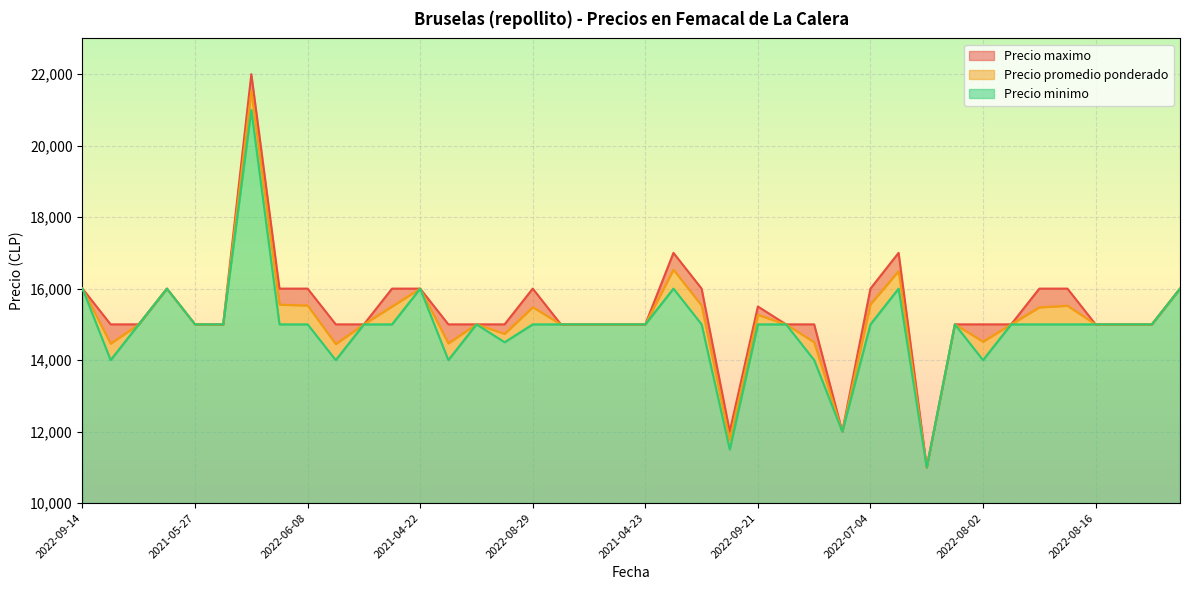

Reading right to left, transcribe all the data shown in this chart.

Precio promedio ponderado: 2022-09-27=16000	2022-08-26=15000	2022-10-05=15000	2022-08-16=15000	2022-07-06=15521	2022-09-05=15476	2022-07-29=15000	2022-08-02=14516	2021-05-10=15000	2023-08-25=11000	2022-06-24=16488	2022-07-04=15563	2023-04-25=12000	2021-05-06=14500	2021-04-28=15000	2022-09-21=15265	2023-04-20=11762	2022-06-30=15529	2022-06-17=16529	2021-04-23=15000	2021-05-04=15000	2022-09-20=15000	2021-05-05=15000	2022-08-29=15479	2022-08-04=14735	2022-08-18=15000	2022-08-12=14471	2021-04-22=16000	2022-10-04=15500	2021-05-07=15000	2022-08-25=14450	2022-06-08=15529	2022-07-13=15550	2021-09-09=21529	2022-06-14=15000	2021-05-27=15000	2022-09-08=16000	2022-08-10=15000	2021-05-20=14462	2022-09-14=16000
Precio minimo: 2022-09-27=16000	2022-08-26=15000	2022-10-05=15000	2022-08-16=15000	2022-07-06=15000	2022-09-05=15000	2022-07-29=15000	2022-08-02=14000	2021-05-10=15000	2023-08-25=11000	2022-06-24=16000	2022-07-04=15000	2023-04-25=12000	2021-05-06=14000	2021-04-28=15000	2022-09-21=15000	2023-04-20=11500	2022-06-30=15000	2022-06-17=16000	2021-04-23=15000	2021-05-04=15000	2022-09-20=15000	2021-05-05=15000	2022-08-29=15000	2022-08-04=14500	2022-08-18=15000	2022-08-12=14000	2021-04-22=16000	2022-10-04=15000	2021-05-07=15000	2022-08-25=14000	2022-06-08=15000	2022-07-13=15000	2021-09-09=21000	2022-06-14=15000	2021-05-27=15000	2022-09-08=16000	2022-08-10=15000	2021-05-20=14000	2022-09-14=16000
Precio maximo: 2022-09-27=16000	2022-08-26=15000	2022-10-05=15000	2022-08-16=15000	2022-07-06=16000	2022-09-05=16000	2022-07-29=15000	2022-08-02=15000	2021-05-10=15000	2023-08-25=11000	2022-06-24=17000	2022-07-04=16000	2023-04-25=12000	2021-05-06=15000	2021-04-28=15000	2022-09-21=15500	2023-04-20=12000	2022-06-30=16000	2022-06-17=17000	2021-04-23=15000	2021-05-04=15000	2022-09-20=15000	2021-05-05=15000	2022-08-29=16000	2022-08-04=15000	2022-08-18=15000	2022-08-12=15000	2021-04-22=16000	2022-10-04=16000	2021-05-07=15000	2022-08-25=15000	2022-06-08=16000	2022-07-13=16000	2021-09-09=22000	2022-06-14=15000	2021-05-27=15000	2022-09-08=16000	2022-08-10=15000	2021-05-20=15000	2022-09-14=16000